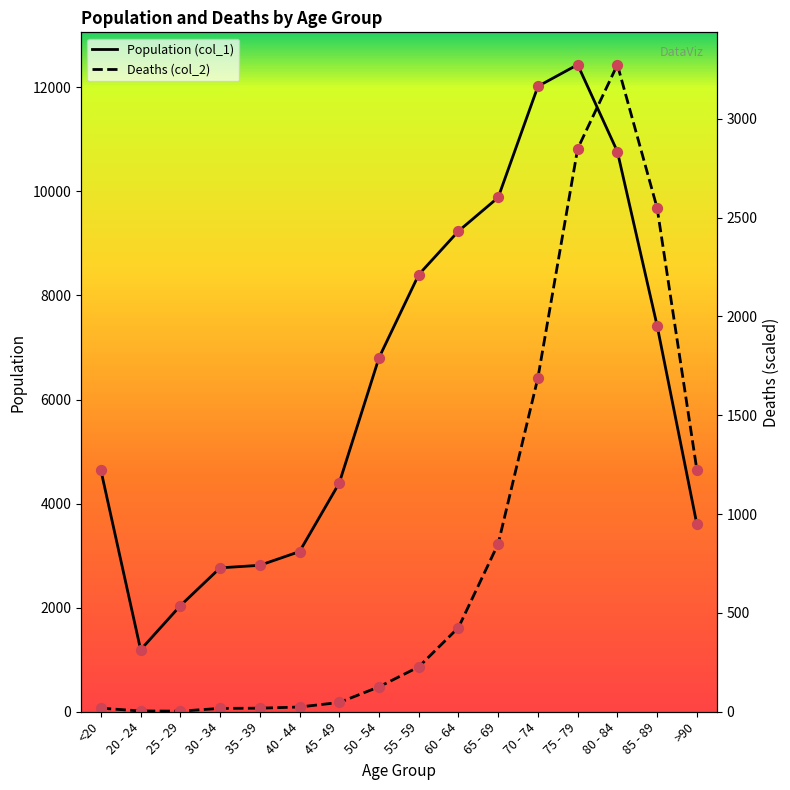

What is the total value across all series at 70 - 74?

18438.2